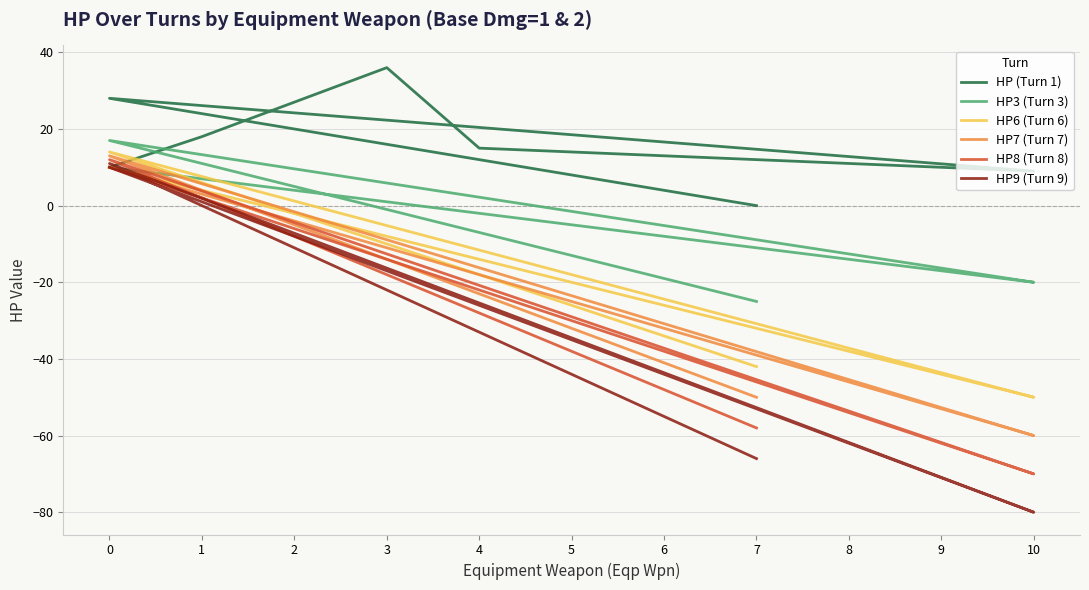

Reading left to right, extract all data points from this chart.

HP (Turn 1): 10	18	27	36	15	14	13	12	11	10	9	28	24	20	16	12	8	4	0
HP3 (Turn 3): 10	7	4	1	-2	-5	-8	-11	-14	-17	-20	17	11	5	-1	-7	-13	-19	-25
HP6 (Turn 6): 10	4	-2	-8	-14	-20	-26	-32	-38	-44	-50	14	6	-2	-10	-18	-26	-34	-42
HP7 (Turn 7): 10	3	-4	-11	-18	-25	-32	-39	-46	-53	-60	13	4	-5	-14	-23	-32	-41	-50
HP8 (Turn 8): 10	2	-6	-14	-22	-30	-38	-46	-54	-62	-70	12	2	-8	-18	-28	-38	-48	-58
HP9 (Turn 9): 10	1	-8	-17	-26	-35	-44	-53	-62	-71	-80	11	0	-11	-22	-33	-44	-55	-66